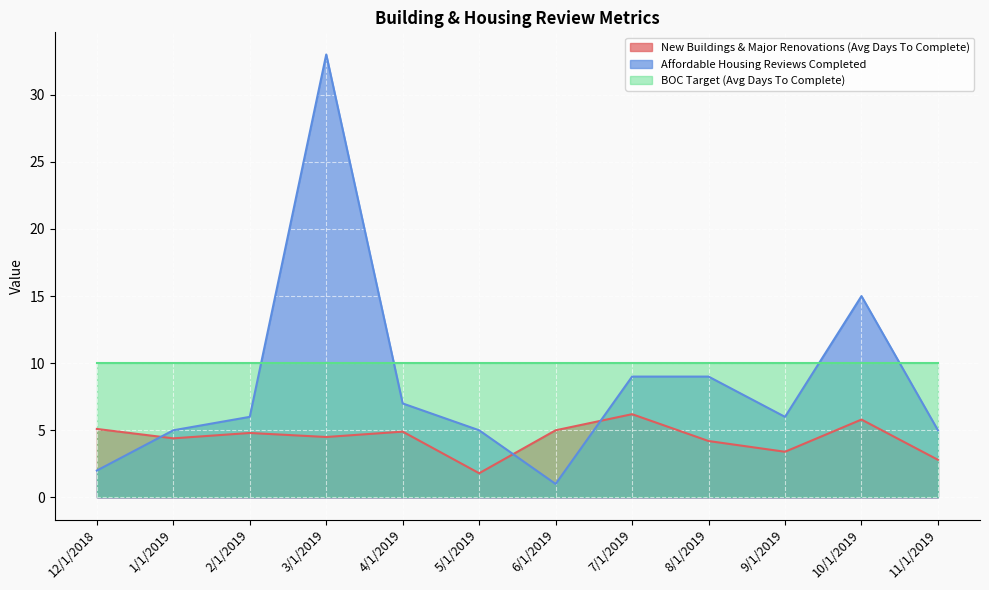

How many data points in New Buildings & Major Renovations (Avg Days To Complete) are above 4?

9